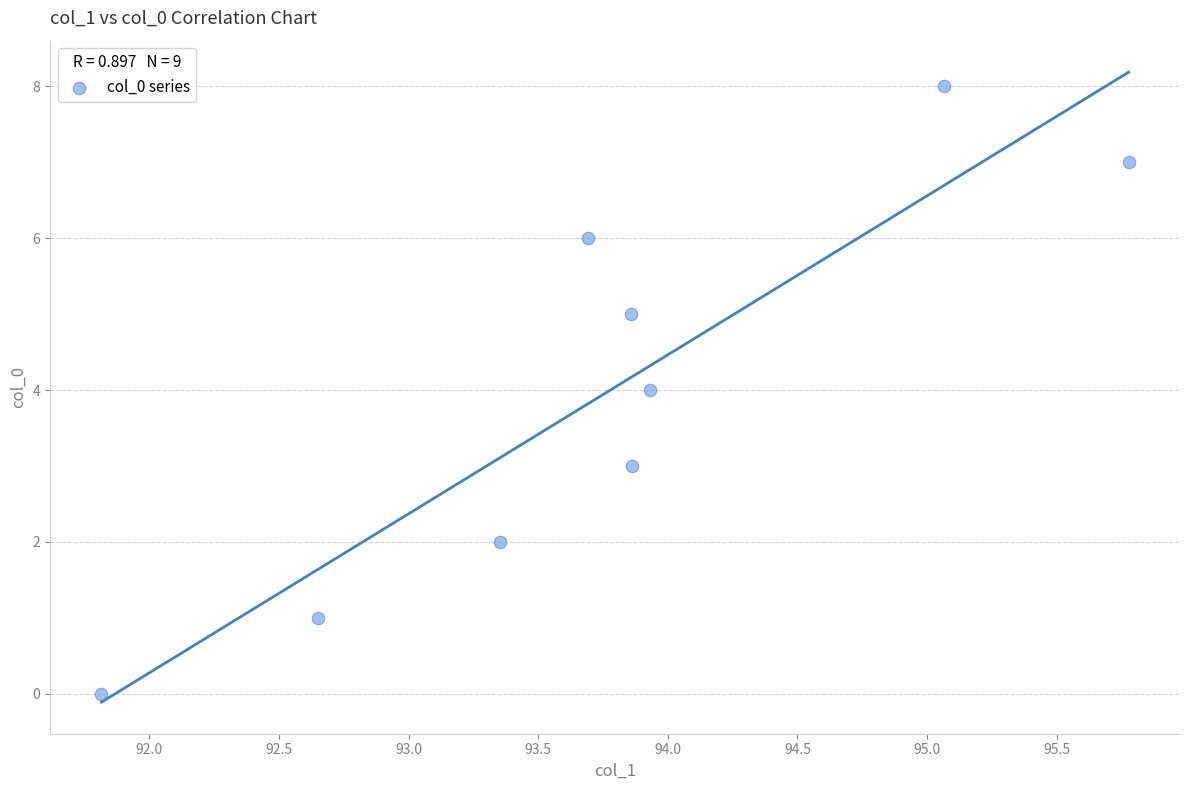

What is the range of Y values (max minus min)?

8